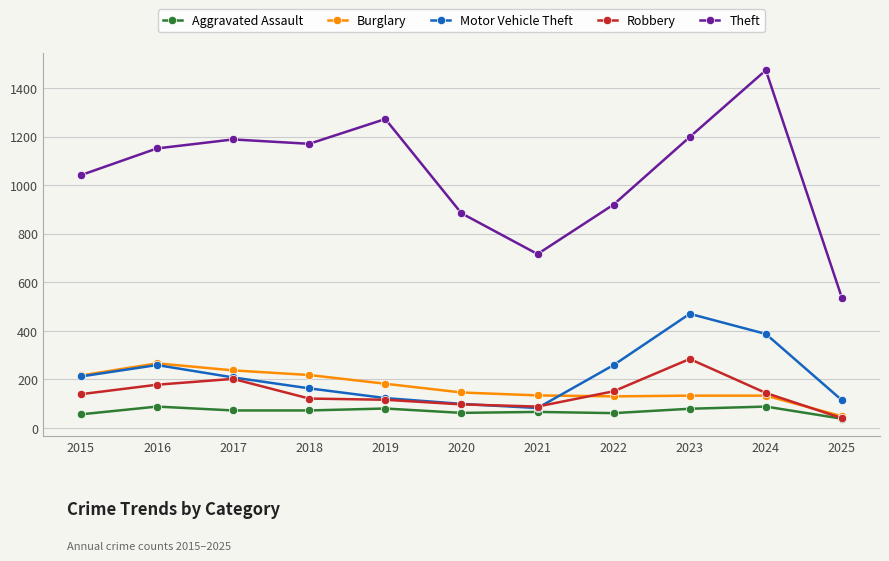

What is the sum of all Burglary values?

1843